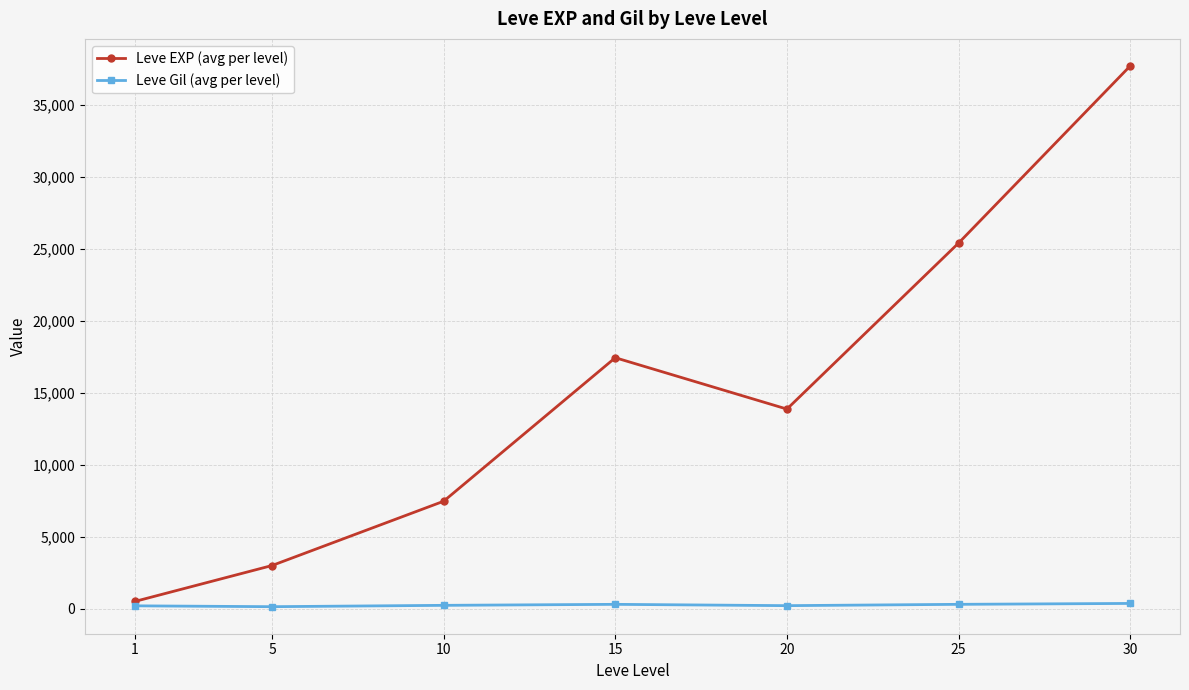

List the labels in order of Leve EXP (avg per level) value, smallest first.

1, 5, 10, 20, 15, 25, 30